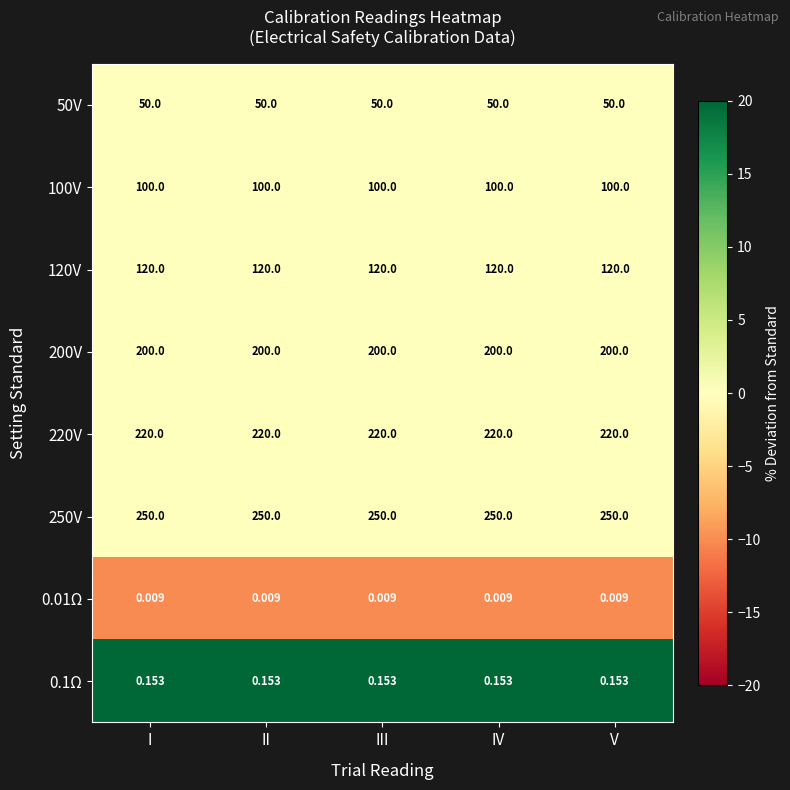

At V, list the series in order from largest to smallest.

250V, 220V, 200V, 120V, 100V, 50V, 0.1Ω, 0.01Ω